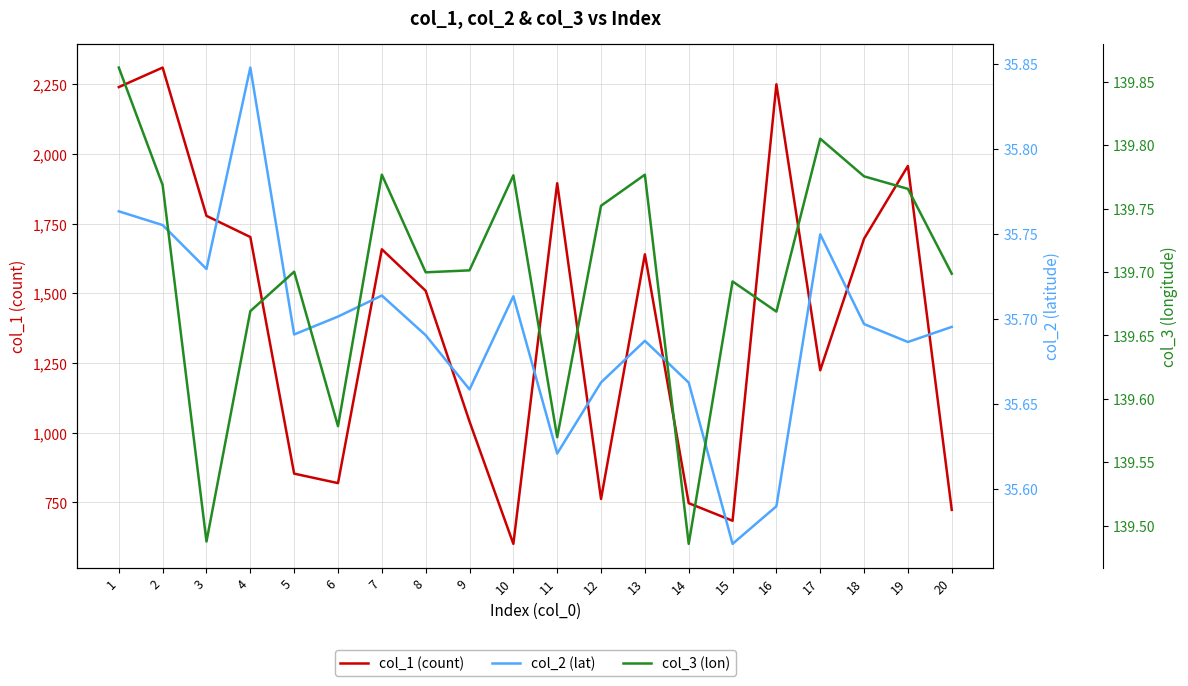

Which series has the largest range (max minus min)?

col_1 (count)